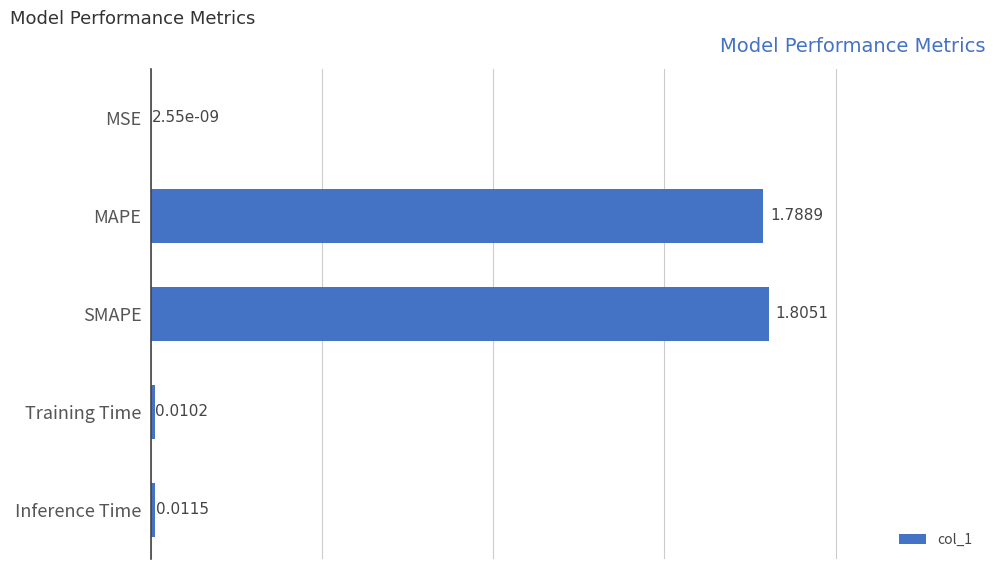

At which category does the chart reach its peak across all series?

SMAPE